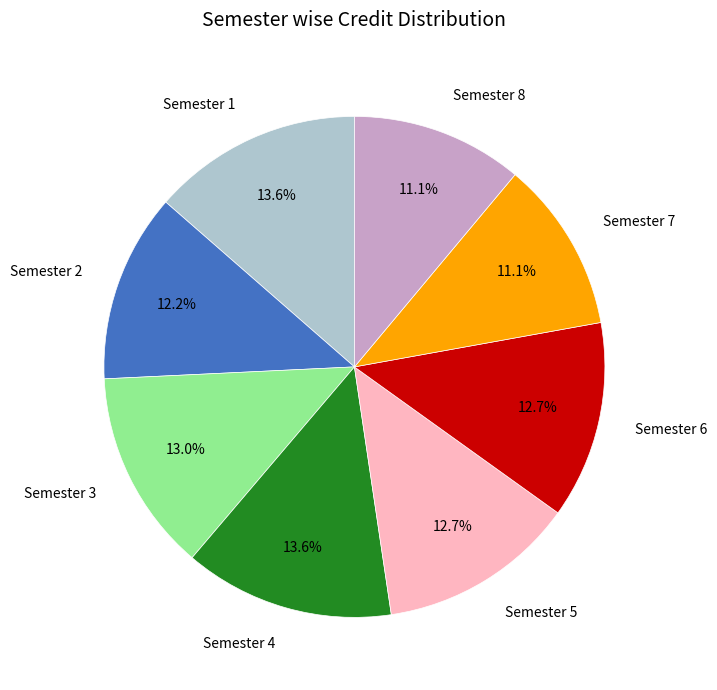

To the nearest percent, what is the average slice percentage?

12%